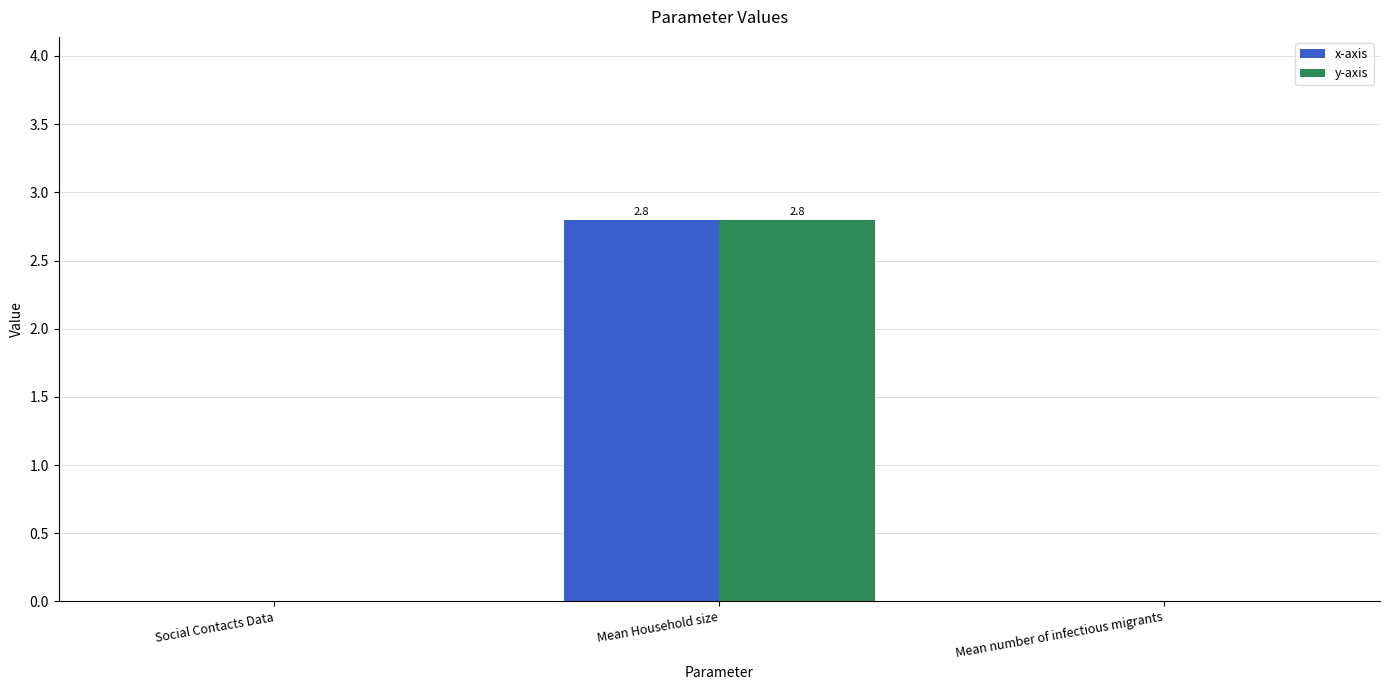

What are all the series names shown in the legend?

x-axis, y-axis